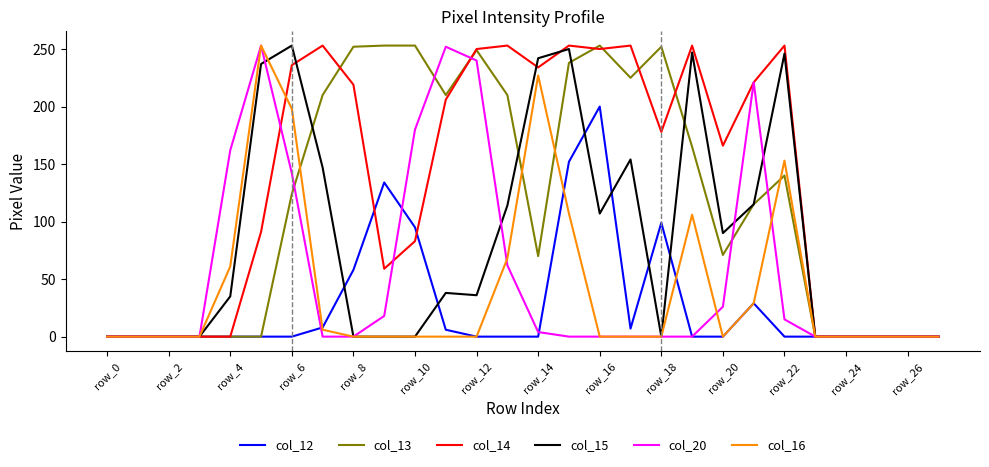

Which series has the largest total across all categories?

col_14